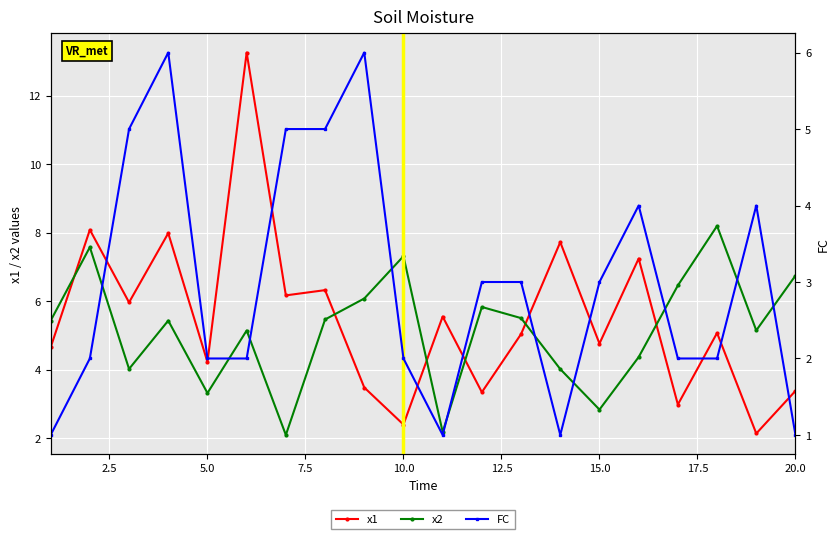

How many interior local valleys does the x1 series have?

8